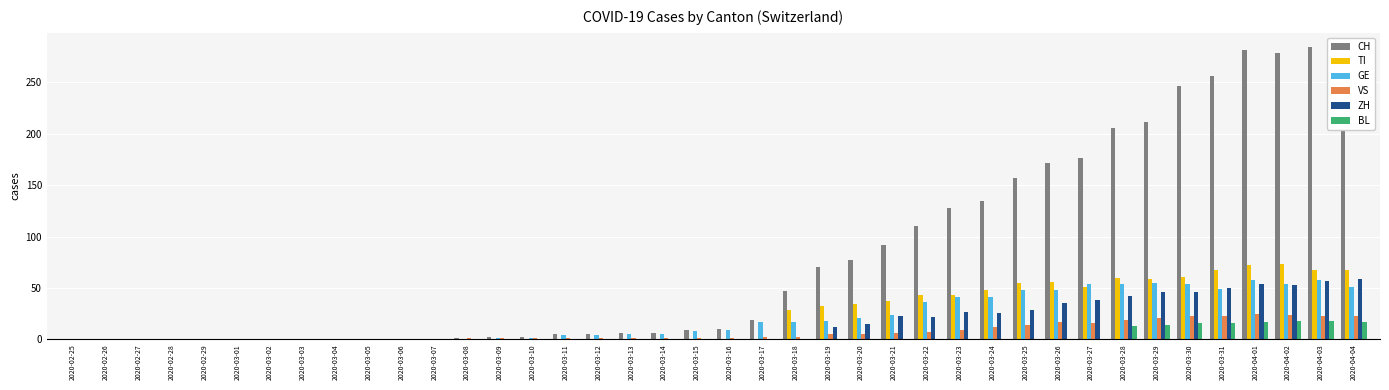

Is the value of ZH at 2020-03-22 greater than the value of GE at 2020-02-27?

Yes